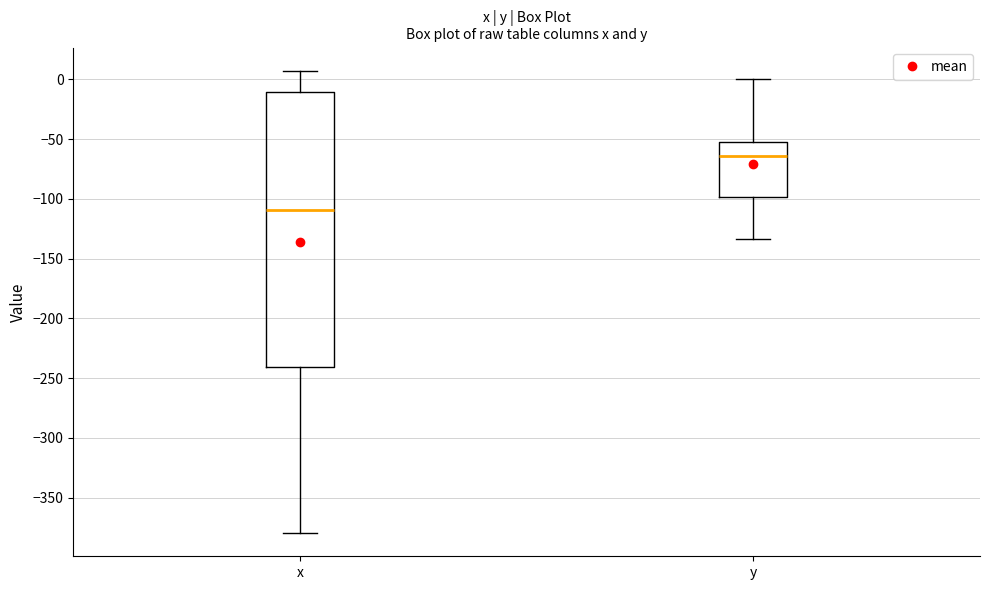

Reading left to right, read every box against the y-axis: the position of its median line, the range the box covers, and the ends of its whiskers. The values are not printed on the chart, so give them approximately, as read against the axis.

x: median -110, box -240 to -10, whiskers -380 to 5
y: median -65, box -100 to -55, whiskers -135 to 0